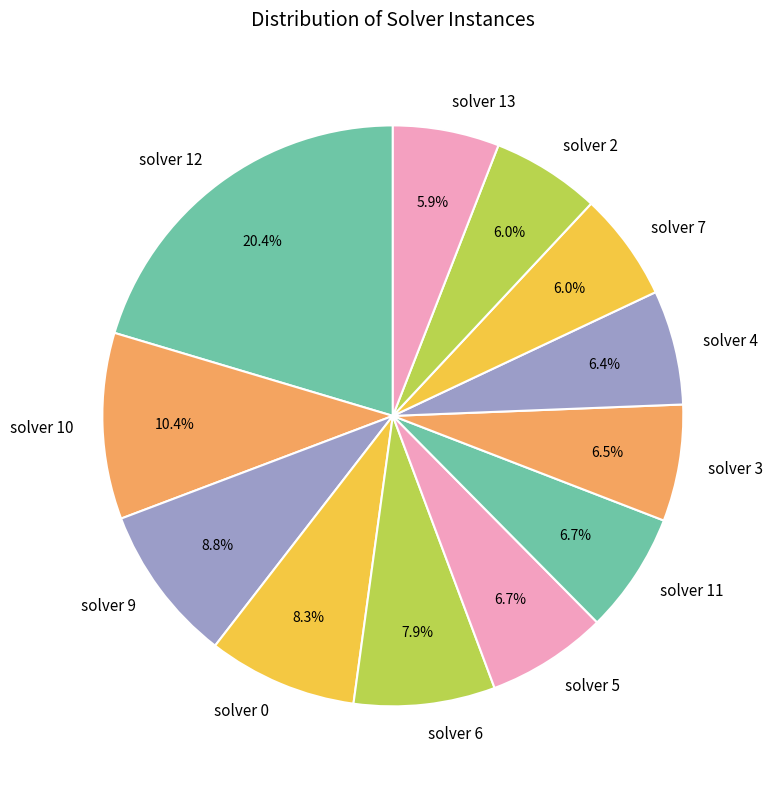

Which has a higher value, solver 5 or solver 0?

solver 0